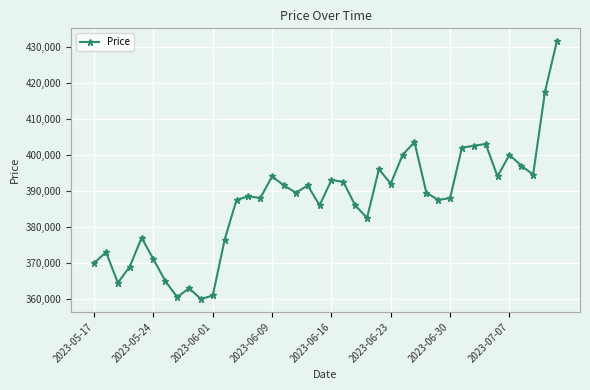

How many data points are less than 389500?

20